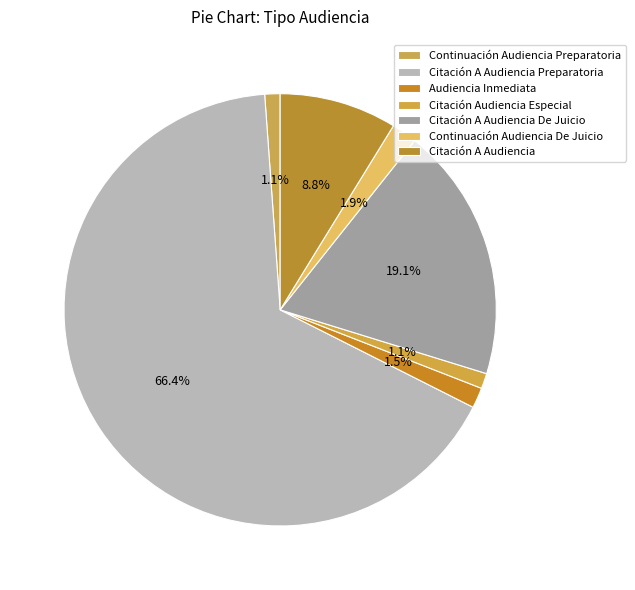

True or false: Audiencia Inmediata accounts for 1% of the total.

False